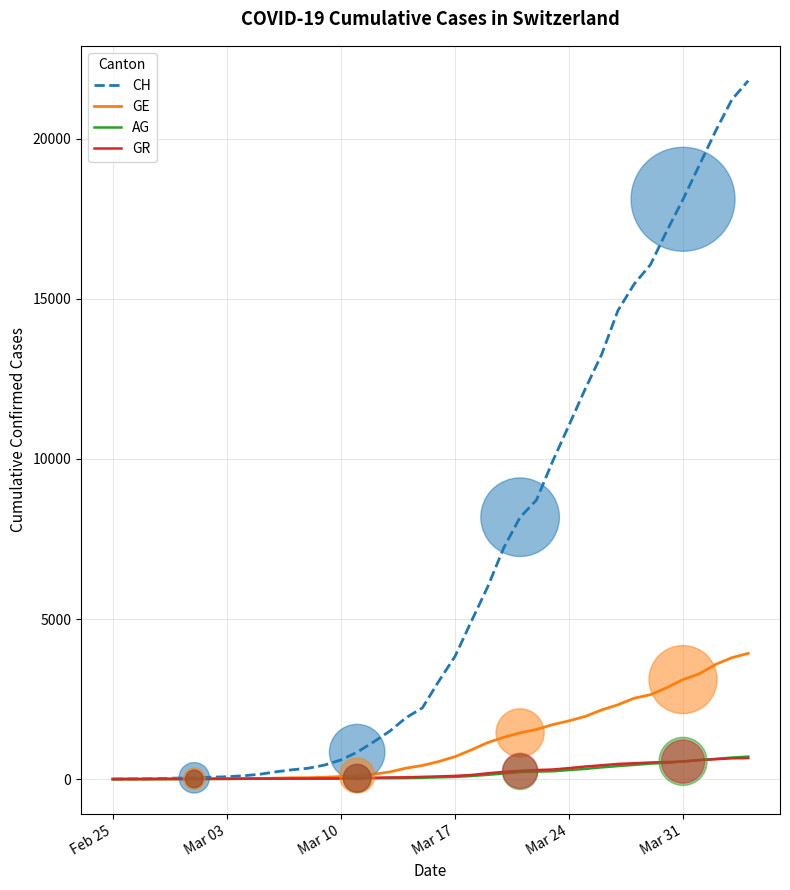

Which series has the largest total across all categories?

CH